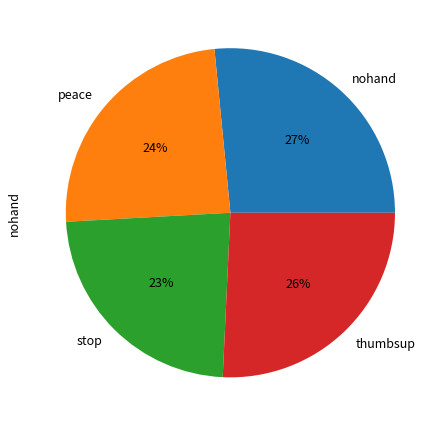

Is the sum of nohand and peace greater than half?

Yes